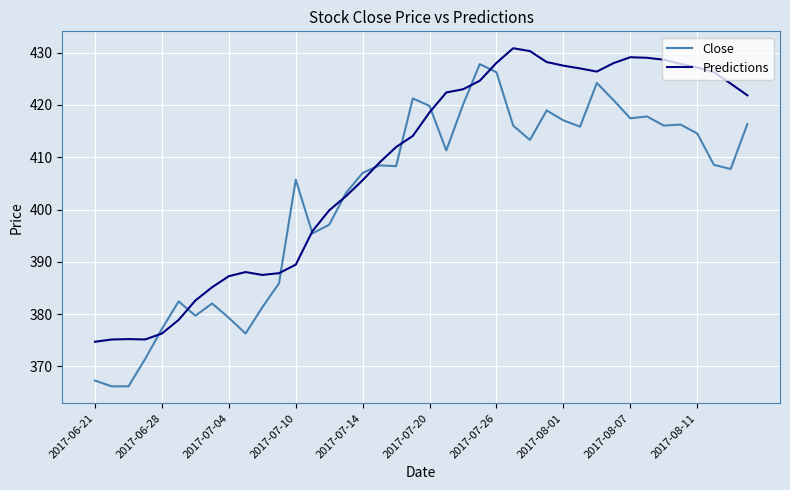

Is this an area chart (filled region under the line)?

No